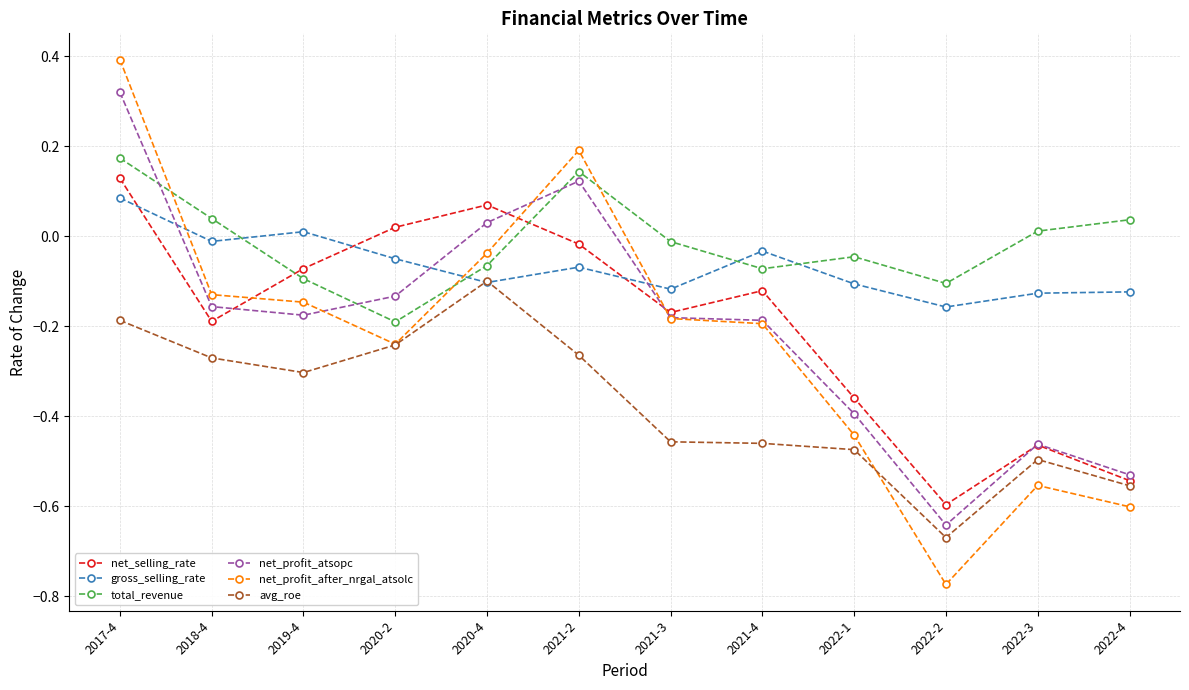

At which label does gross_selling_rate reach its peak?

2017-4